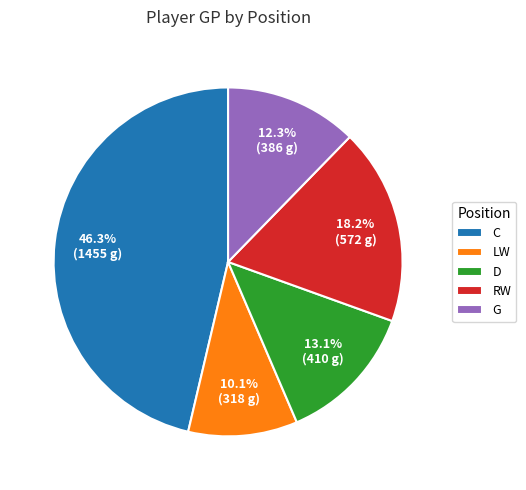

Which slice is the largest?

C